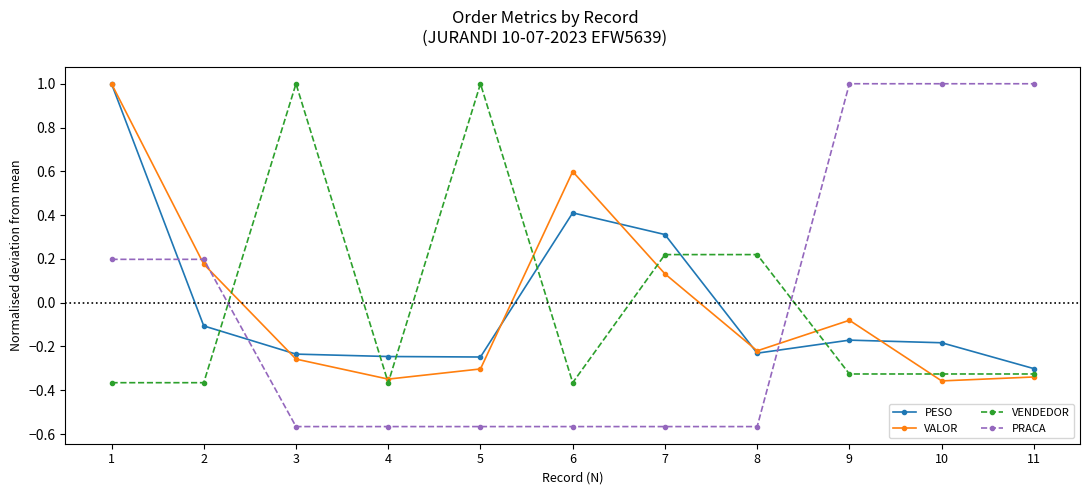

How many values in PRACA are below zero?

6